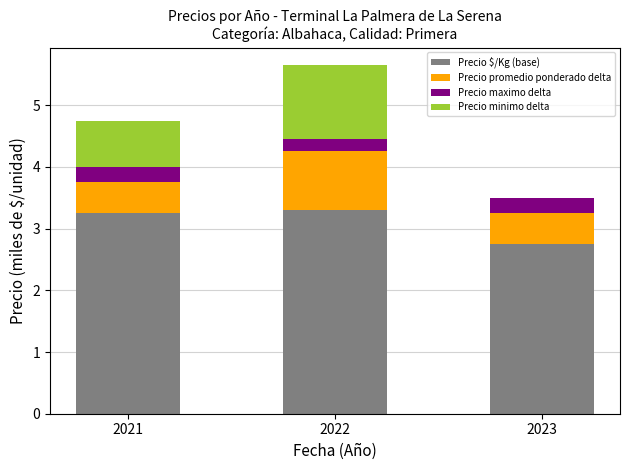

What are all the series names shown in the legend?

Precio $/Kg (base), Precio promedio ponderado delta, Precio maximo delta, Precio minimo delta